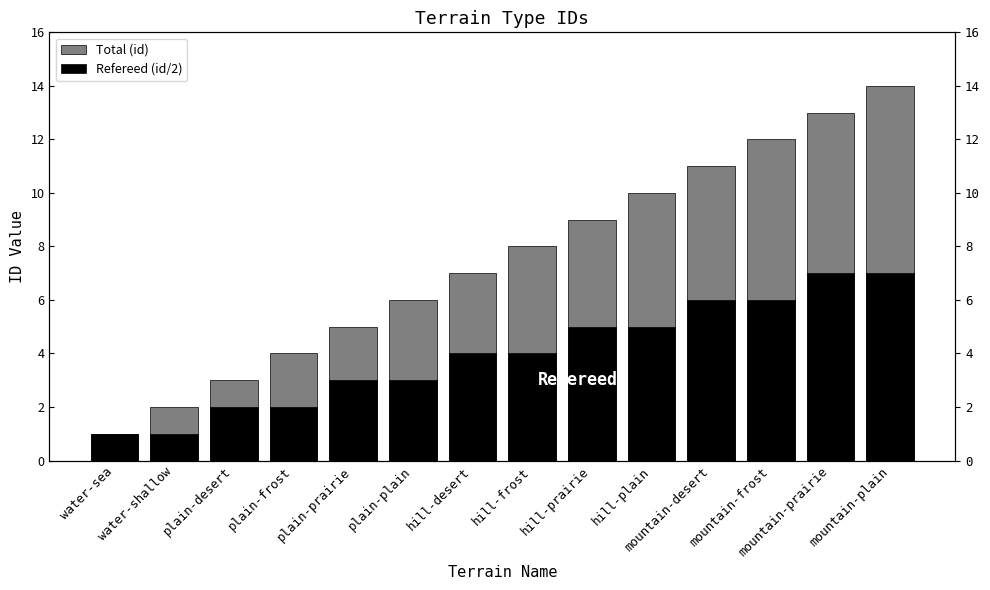

Where does the Refereed (id/2) series first go above 4?

hill-prairie